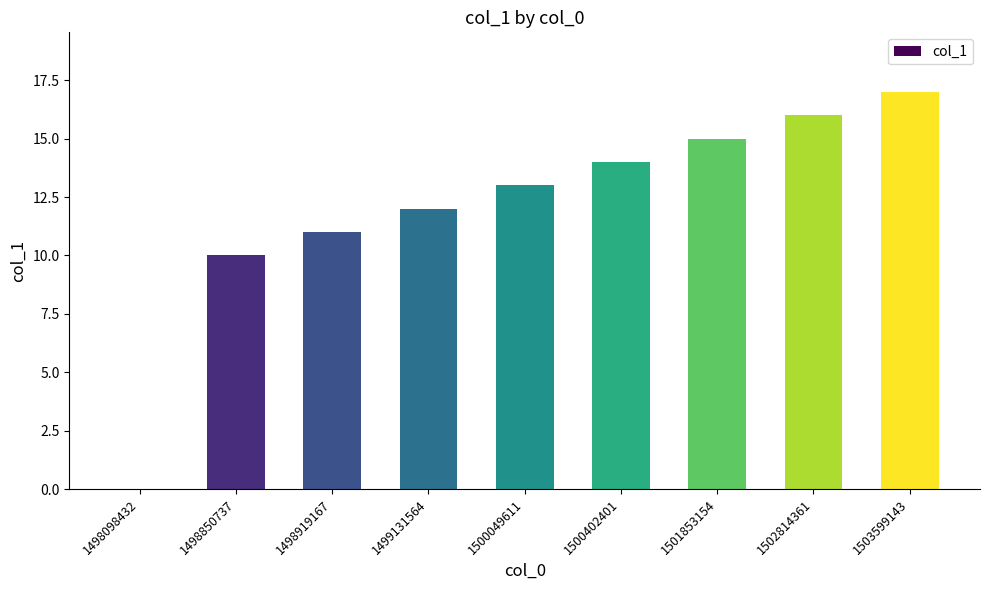

How many series are shown in this chart?

1